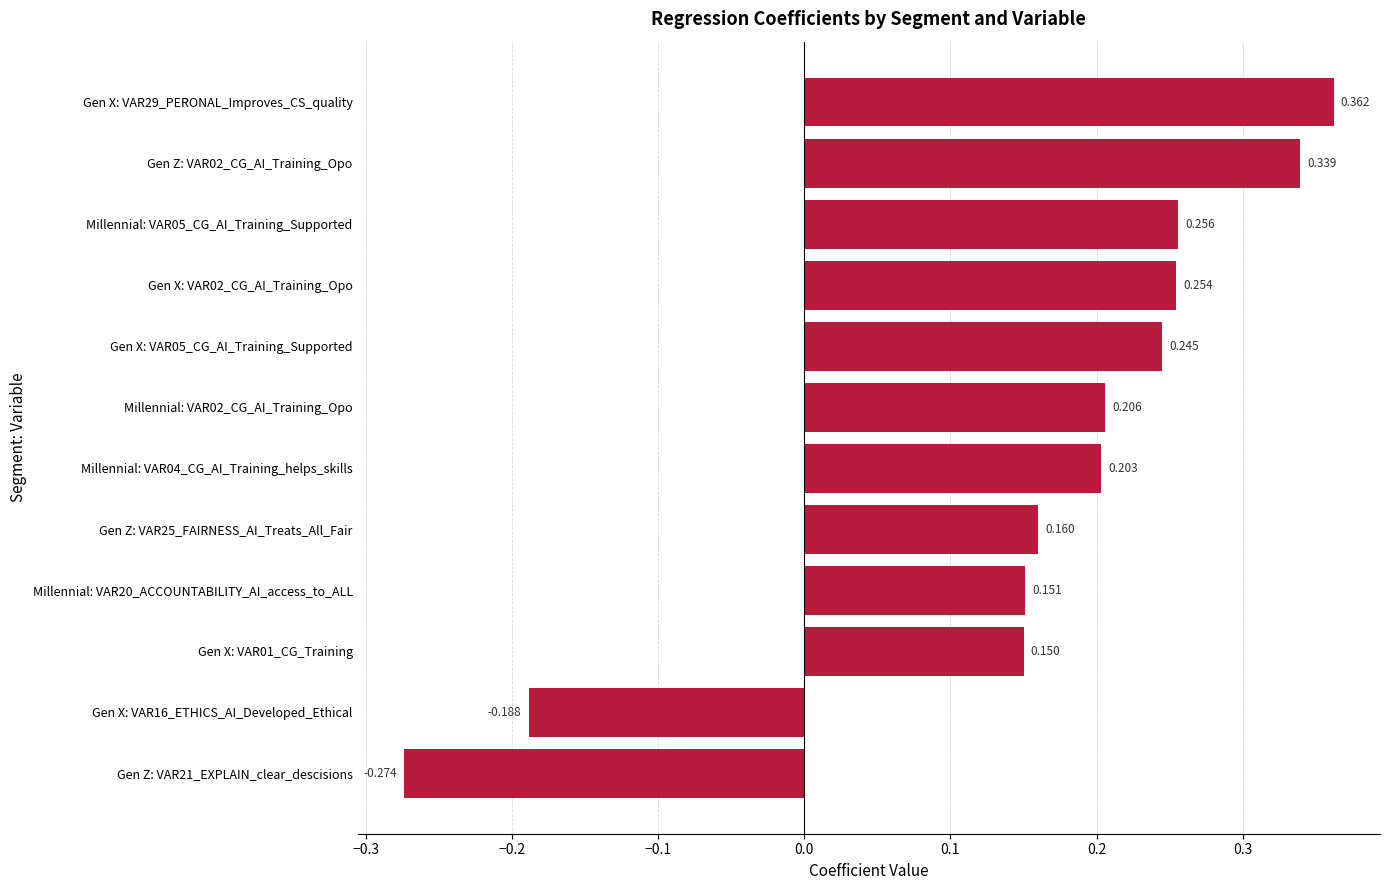

List the labels in order of value, largest first.

Gen X: VAR29_PERONAL_Improves_CS_quality, Gen Z: VAR02_CG_AI_Training_Opo, Millennial: VAR05_CG_AI_Training_Supported, Gen X: VAR02_CG_AI_Training_Opo, Gen X: VAR05_CG_AI_Training_Supported, Millennial: VAR02_CG_AI_Training_Opo, Millennial: VAR04_CG_AI_Training_helps_skills, Gen Z: VAR25_FAIRNESS_AI_Treats_All_Fair, Millennial: VAR20_ACCOUNTABILITY_AI_access_to_ALL, Gen X: VAR01_CG_Training, Gen X: VAR16_ETHICS_AI_Developed_Ethical, Gen Z: VAR21_EXPLAIN_clear_descisions